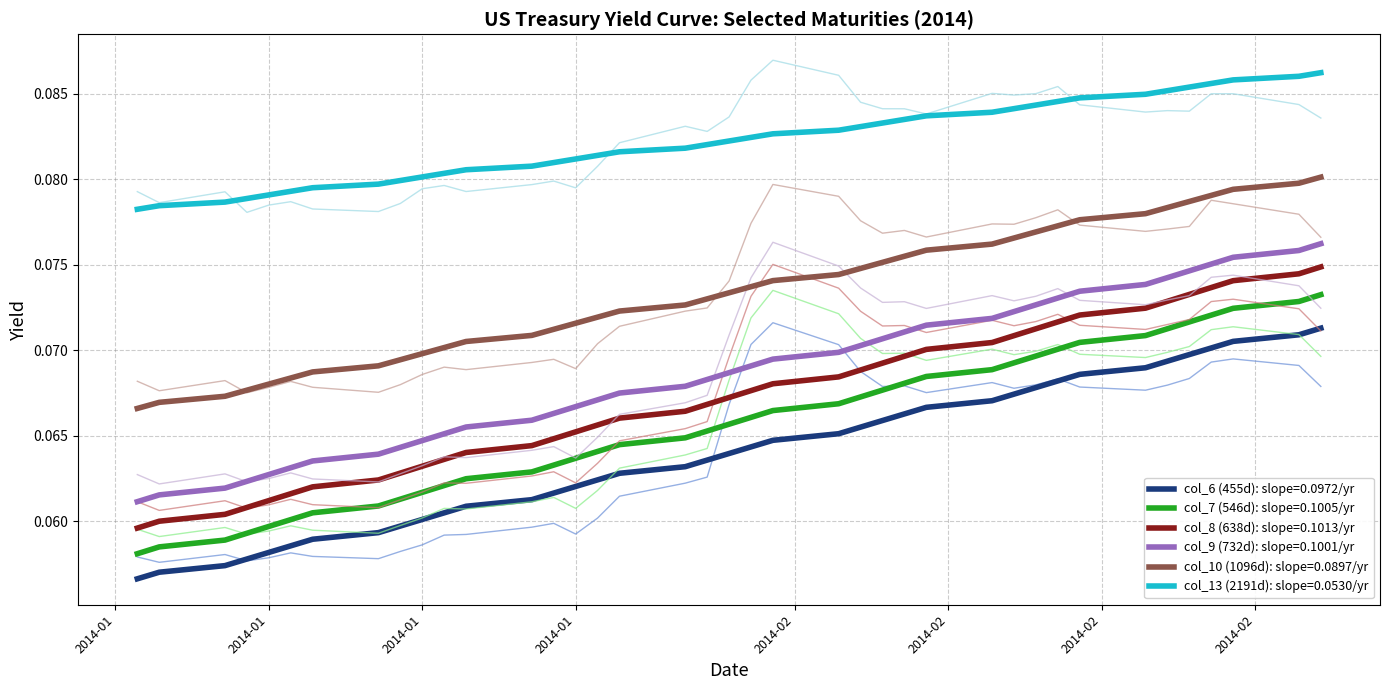

True or false: col_8 (638d) and col_13 (2191d) cross at least once.

False